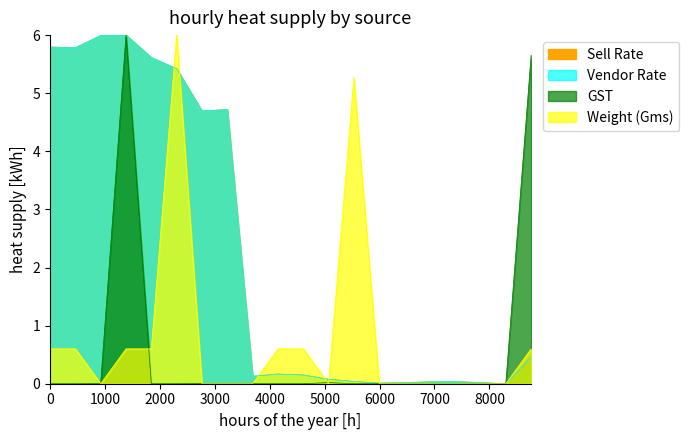

What is the difference between the maximum and second lowest values in the GST series?

6.0